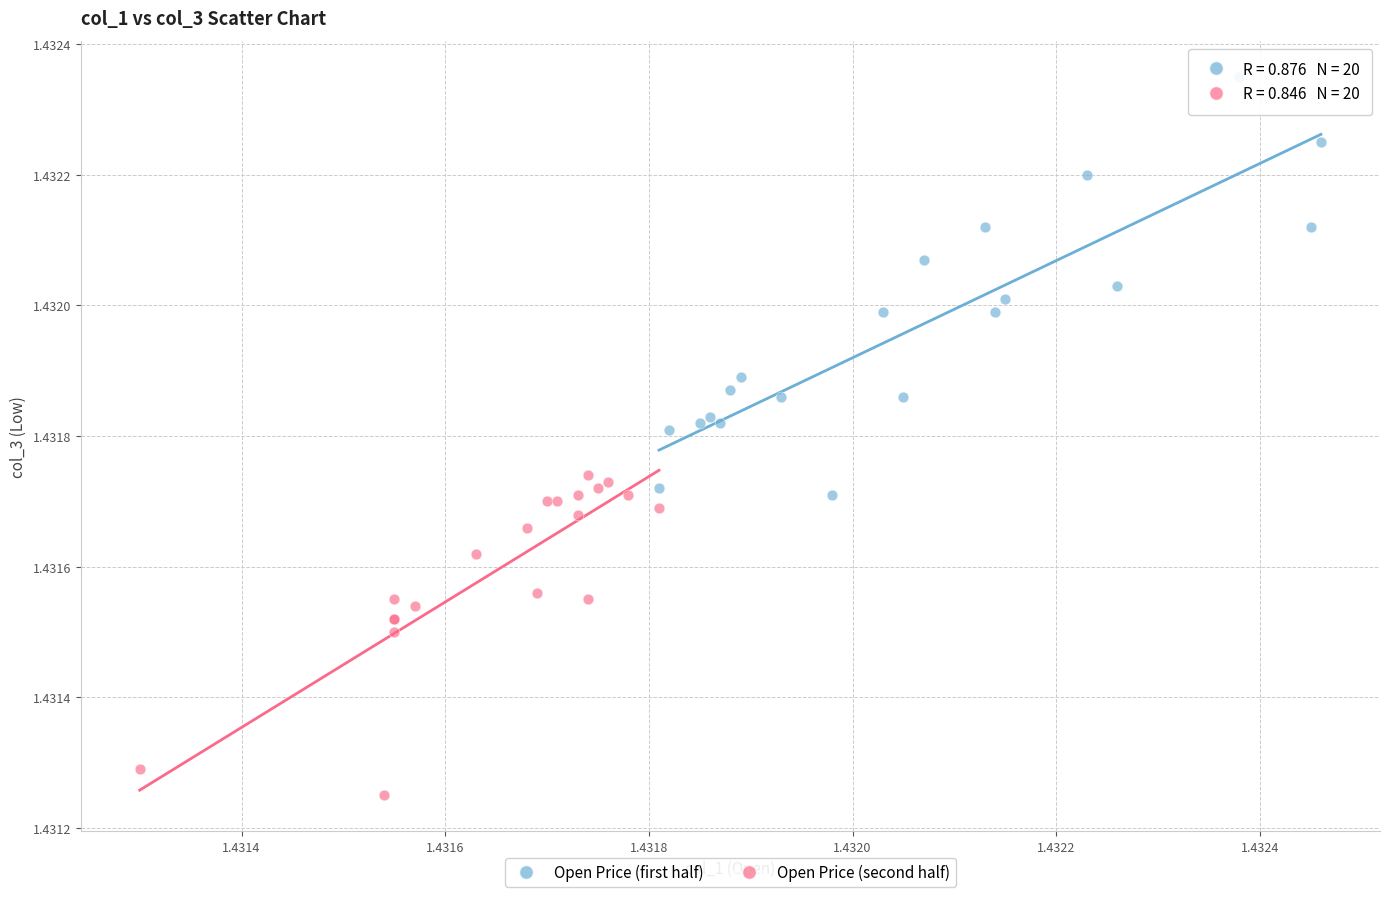

Which series reaches the minimum Y coordinate?

Open Price (second half)